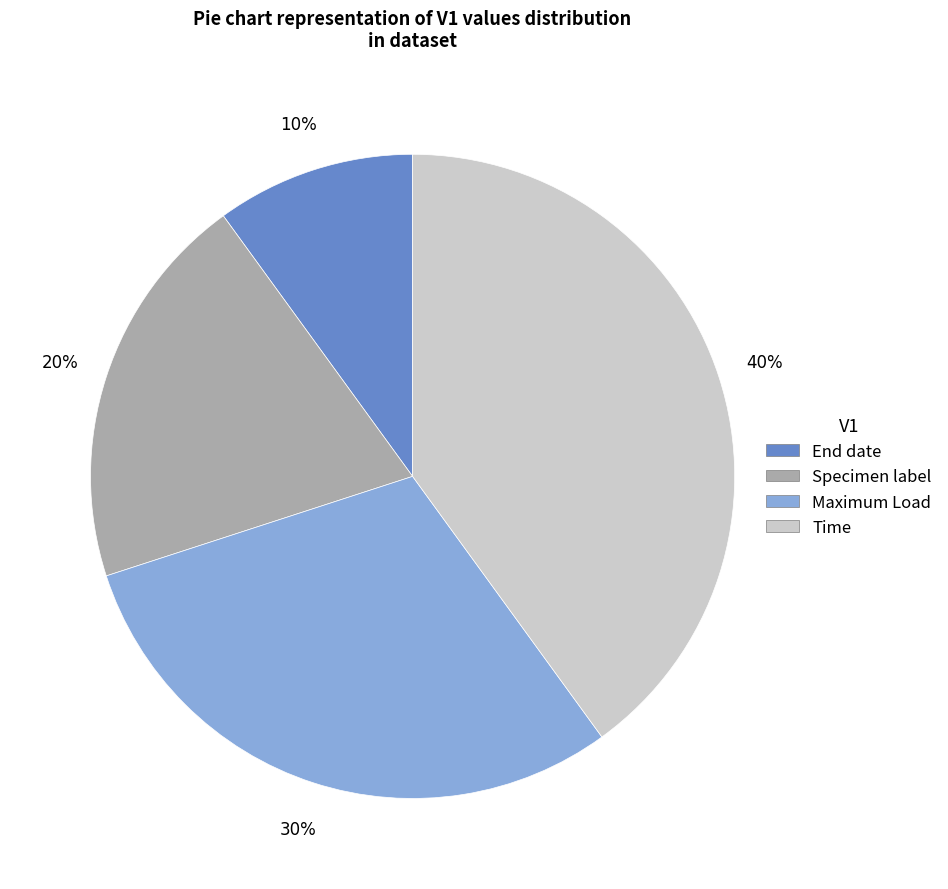

To the nearest percent, what is the average slice percentage?

25%